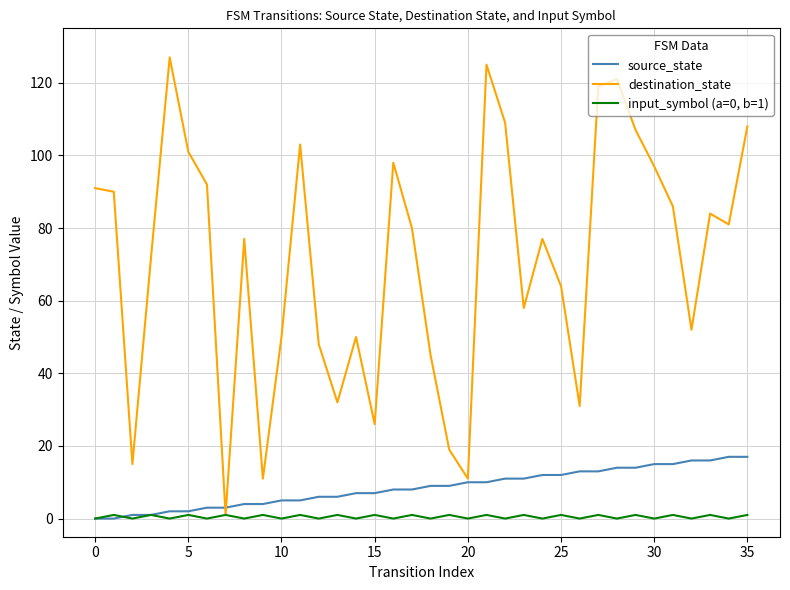

List the series in order of their peak value, lowest first.

input_symbol (a=0, b=1), source_state, destination_state